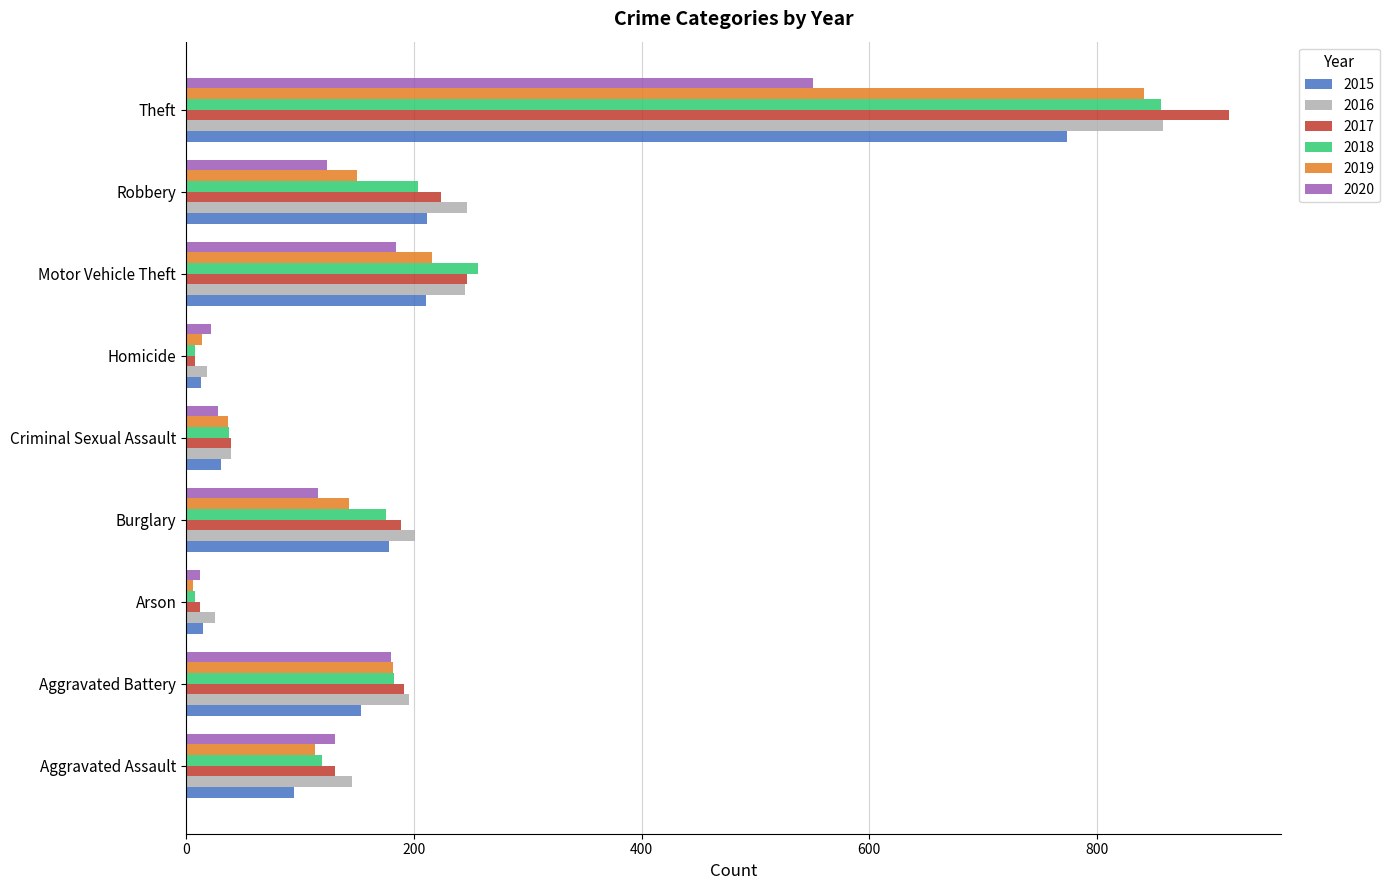

What is the greatest value displayed?

916